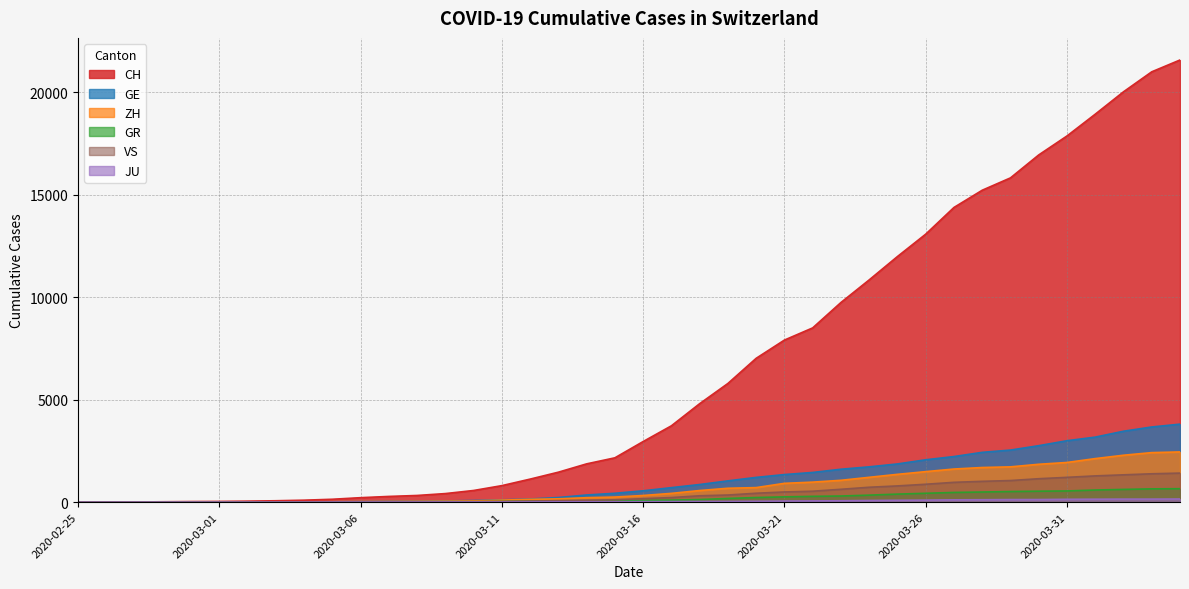

The JU series shows 0 at 2020-02-26. True or false?

True